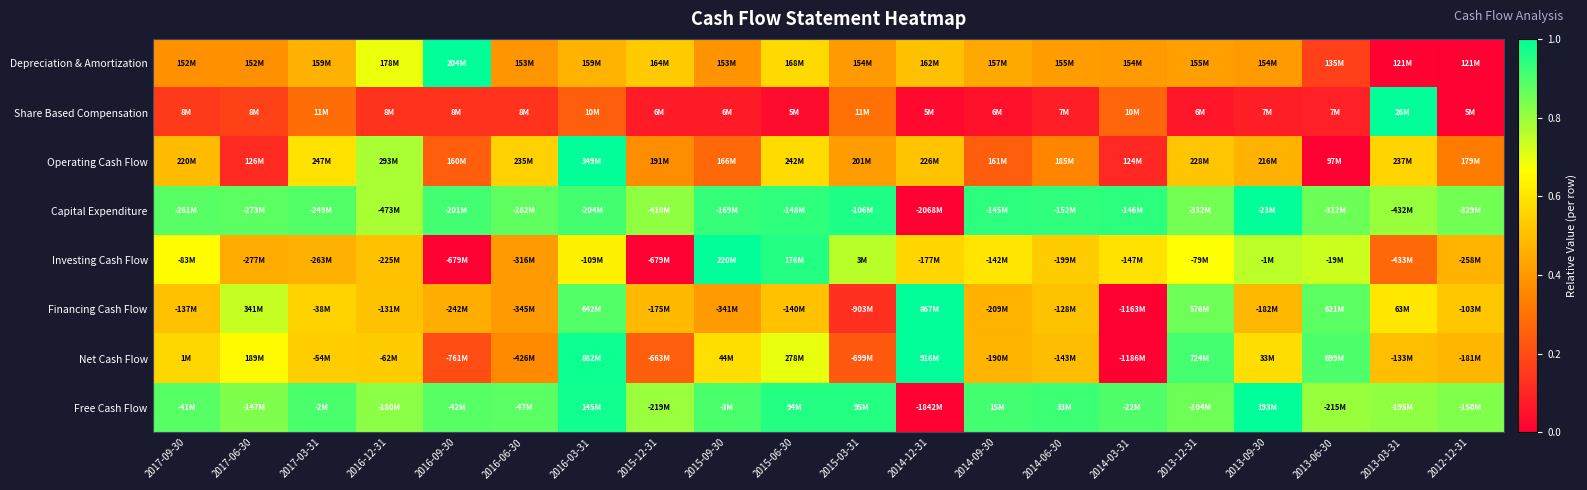

Between 2014-03-31 and 2013-12-31, which is larger?

2013-12-31